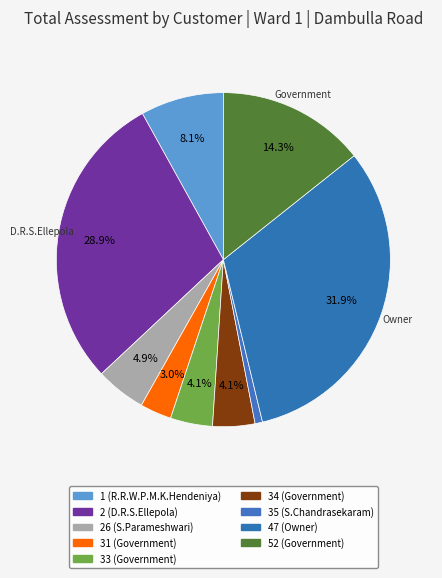

Is 2 (D.R.S.Ellepola) the majority of the pie?

No